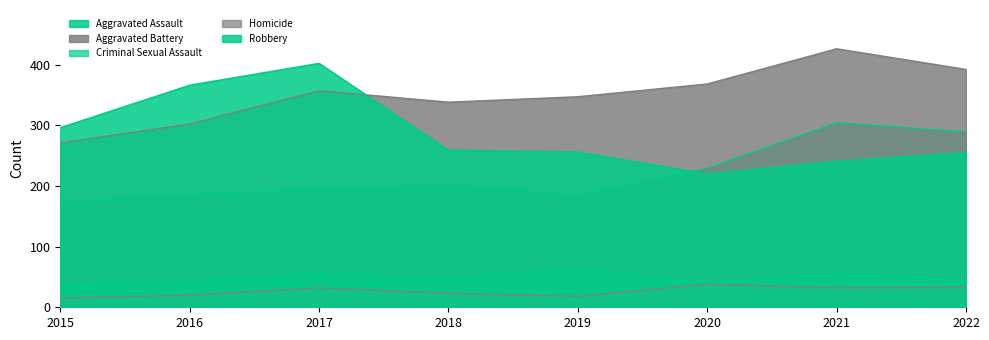

At which category is the sum across all series the highest?

2021